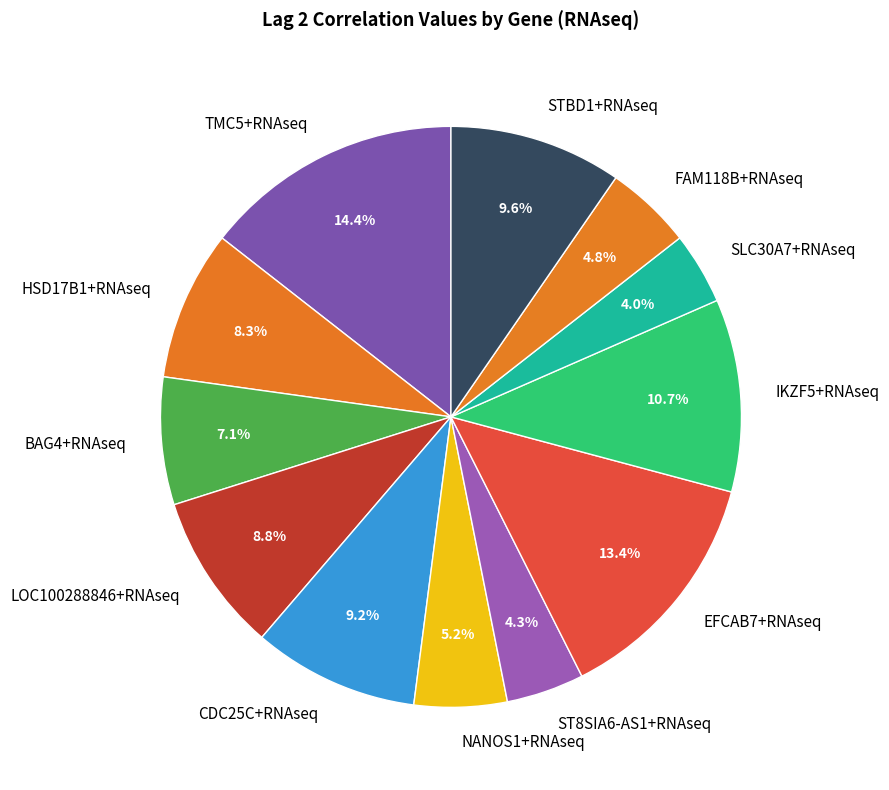

The ST8SIA6-AS1+RNAseq slice represents 4% of the pie. True or false?

True